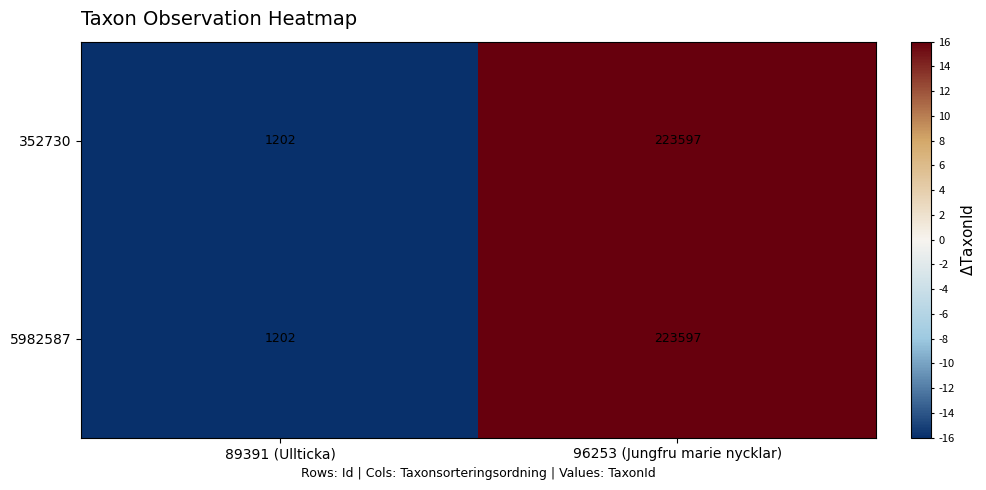

List the labels in order of 352730 value, smallest first.

89391 (Ullticka), 96253 (Jungfru marie nycklar)